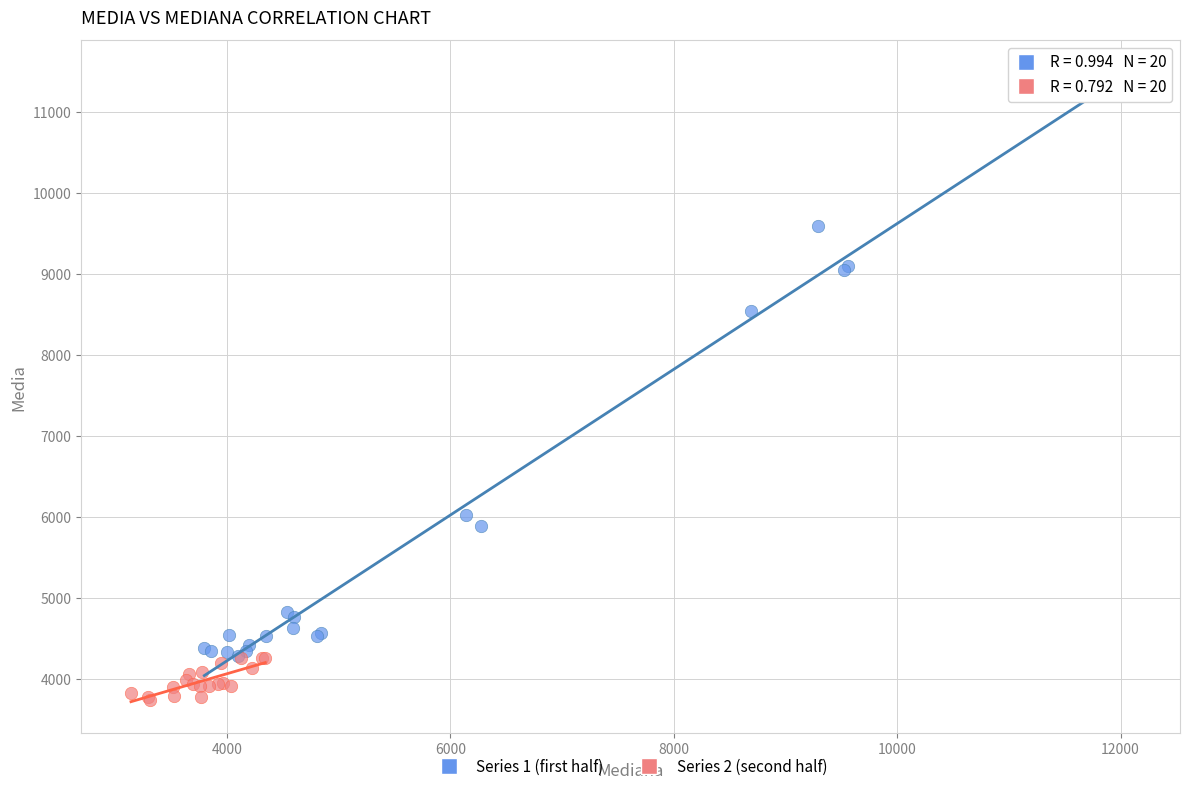

Which series reaches the minimum Y coordinate?

Series 2 (second half)